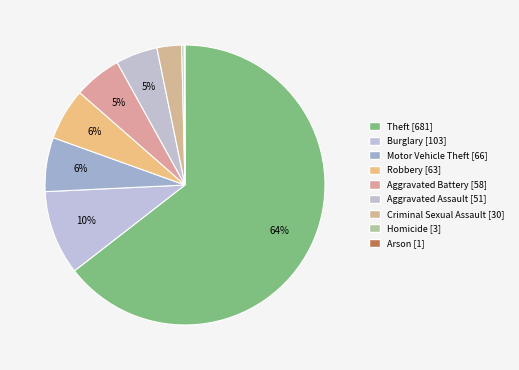

How many slices are in this pie chart?

9